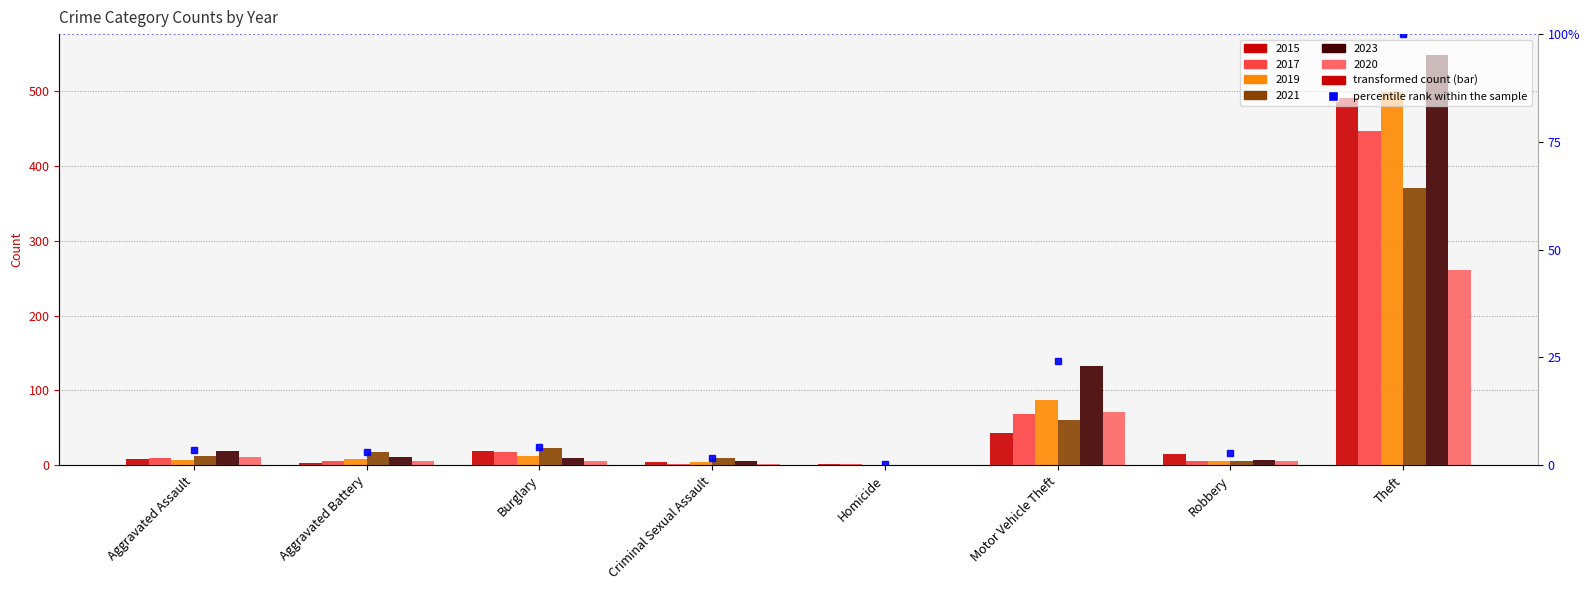

Count the number of categories in the chart.

8